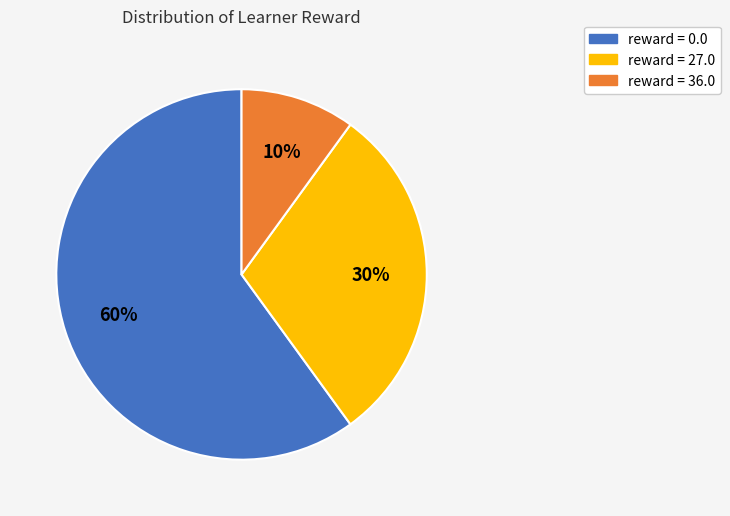

Is there any slice that represents more than half of the pie?

Yes